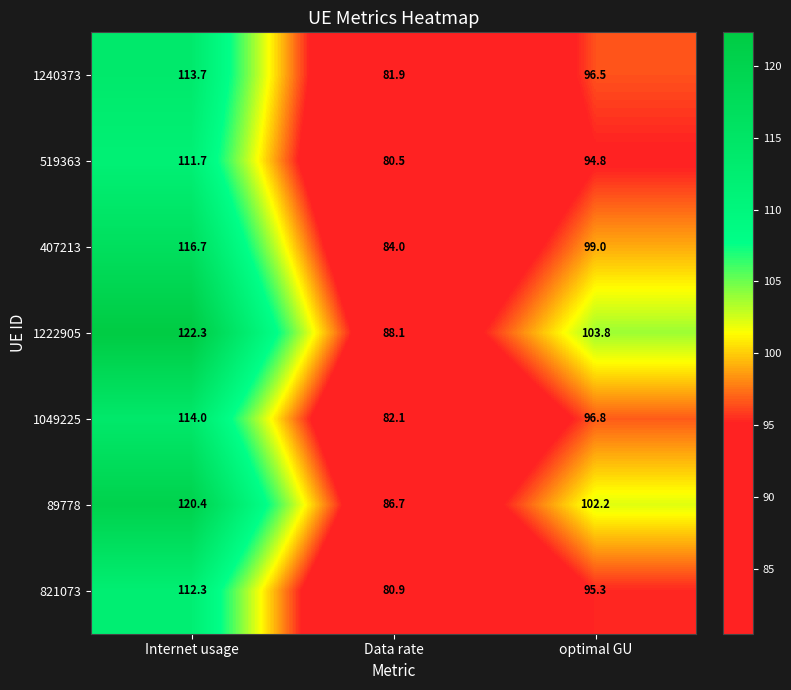

What is the difference between the highest and lowest values at Data rate?

7.6